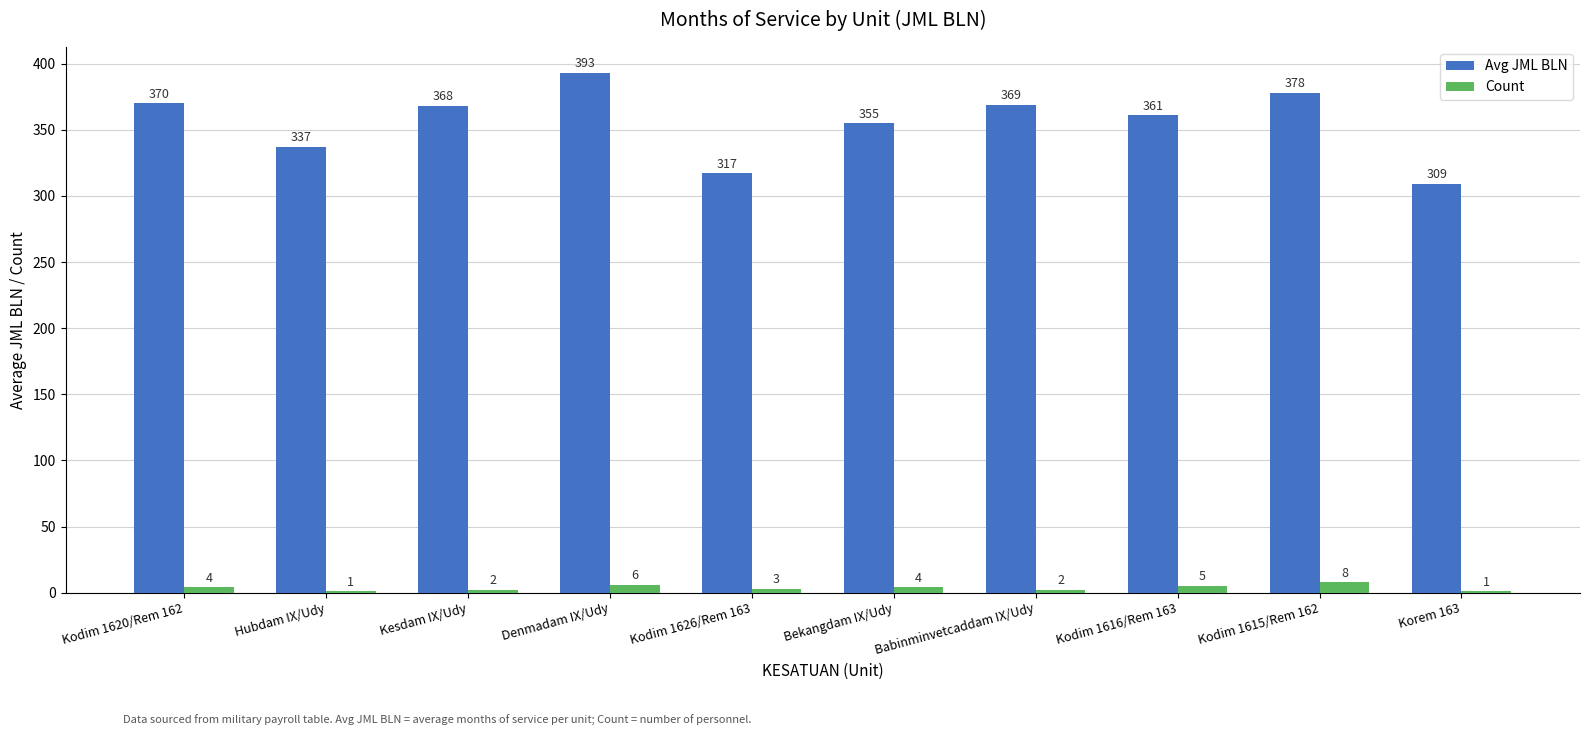

At which category is the sum across all series the highest?

Denmadam IX/Udy